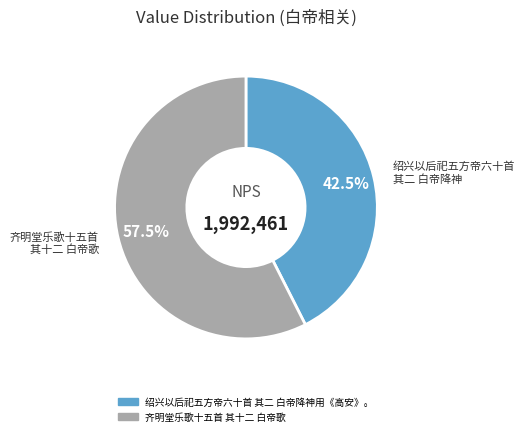

Count the number of slices in the pie.

2